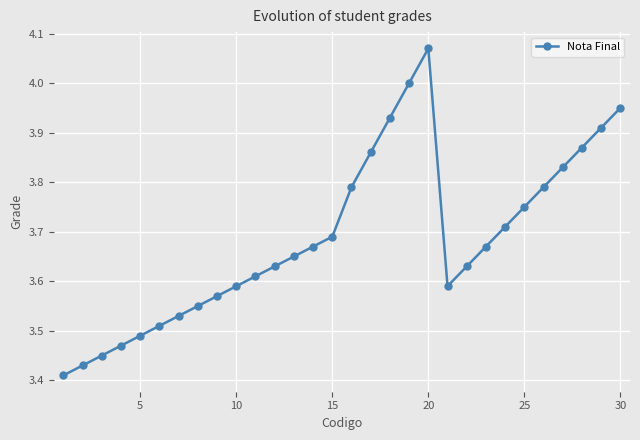

True or false: the data has more than 1 interior local peaks.

False